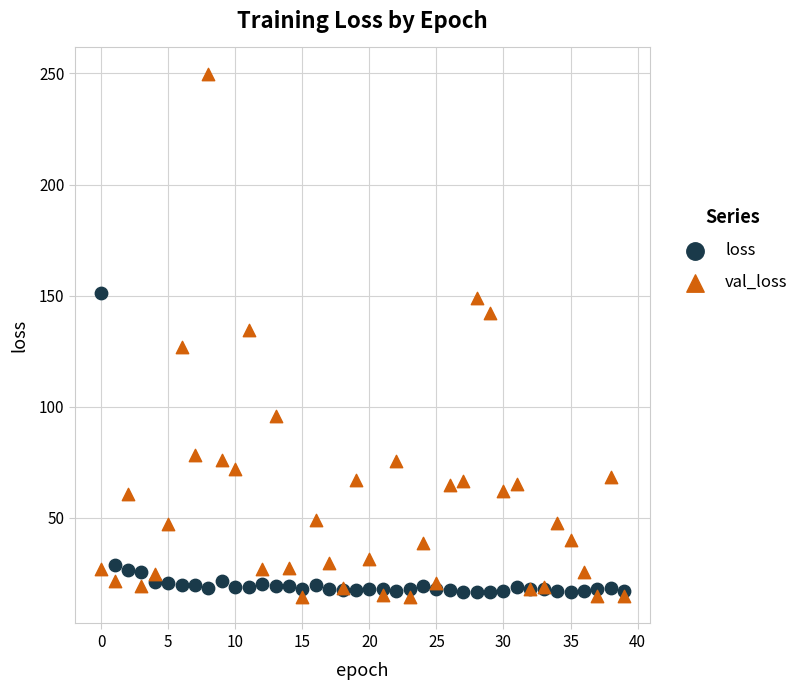

Which series reaches the maximum Y coordinate?

val_loss